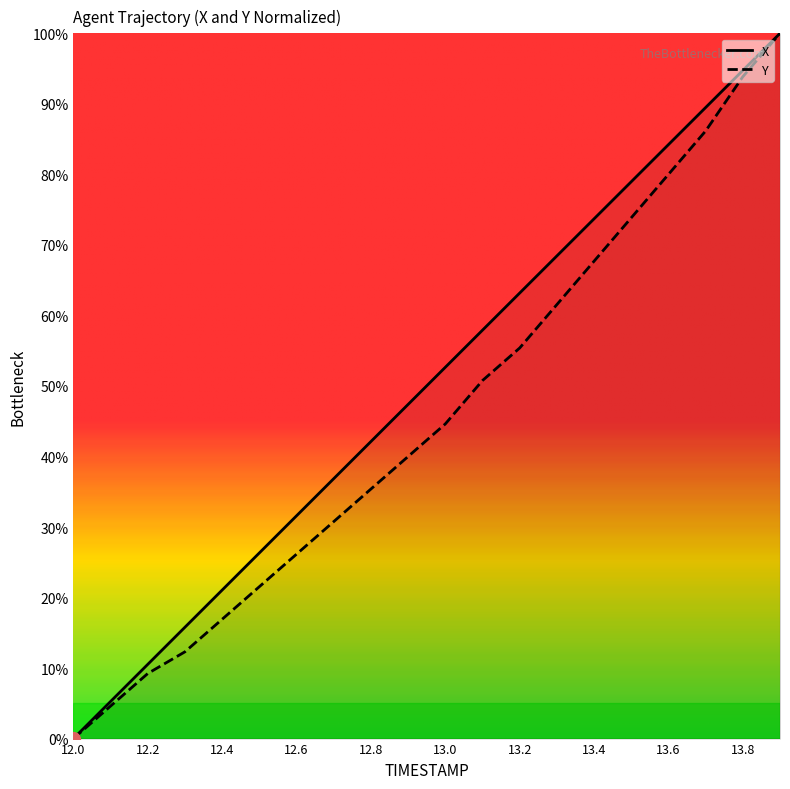

List the series in order of their peak value, highest first.

X, Y